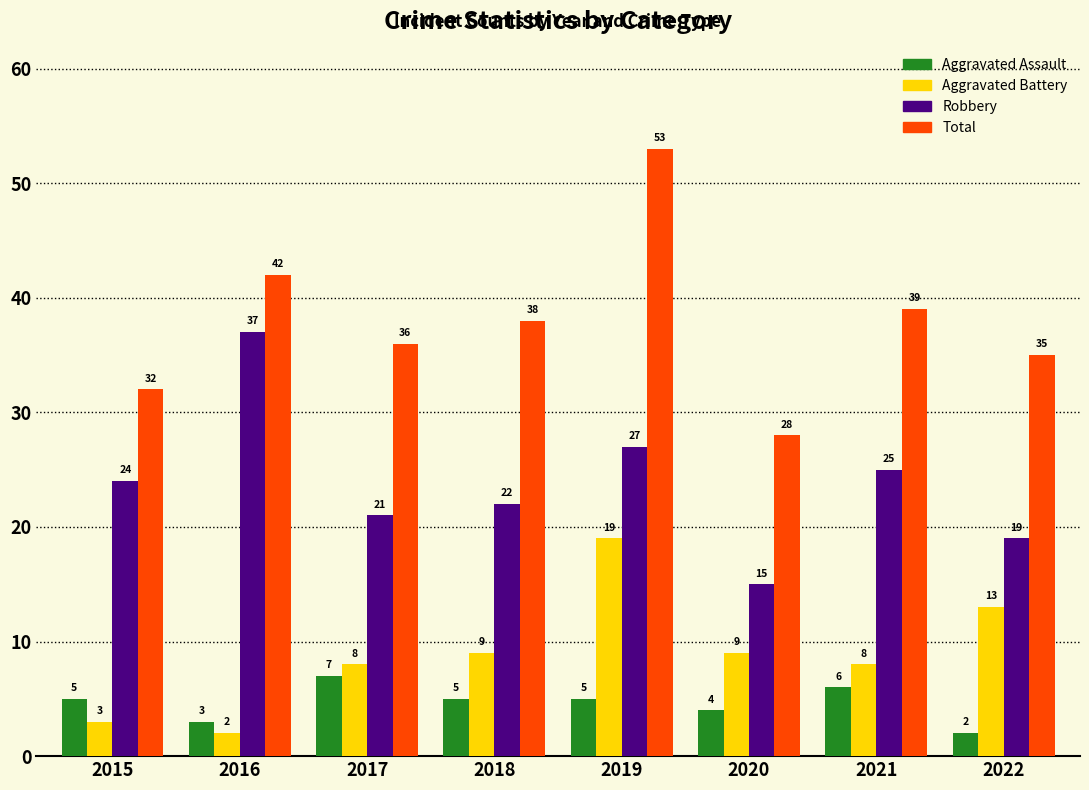

Reading right to left, transcribe all the data shown in this chart.

Aggravated Assault: 2	6	4	5	5	7	3	5
Aggravated Battery: 13	8	9	19	9	8	2	3
Robbery: 19	25	15	27	22	21	37	24
Total: 35	39	28	53	38	36	42	32